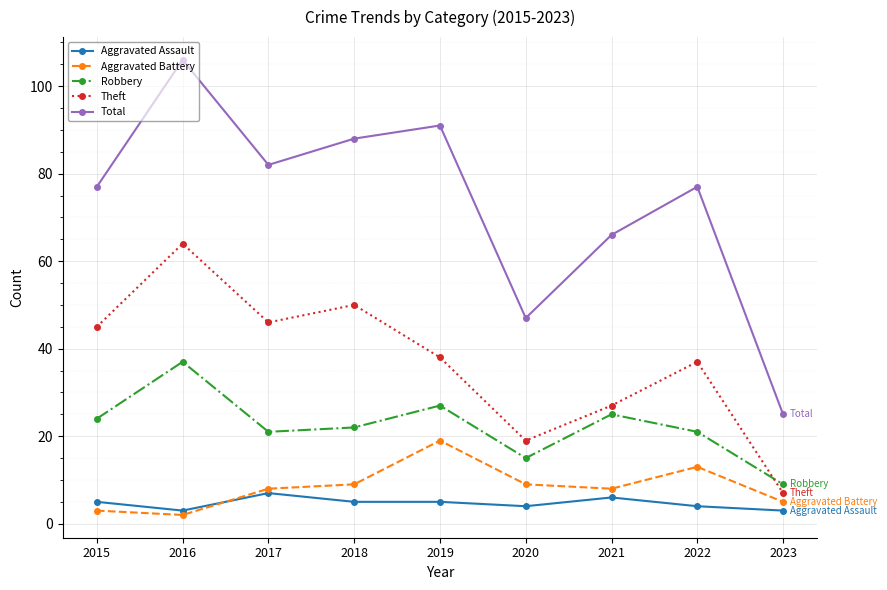

What is the difference between the highest and lowest values at 2016?

104